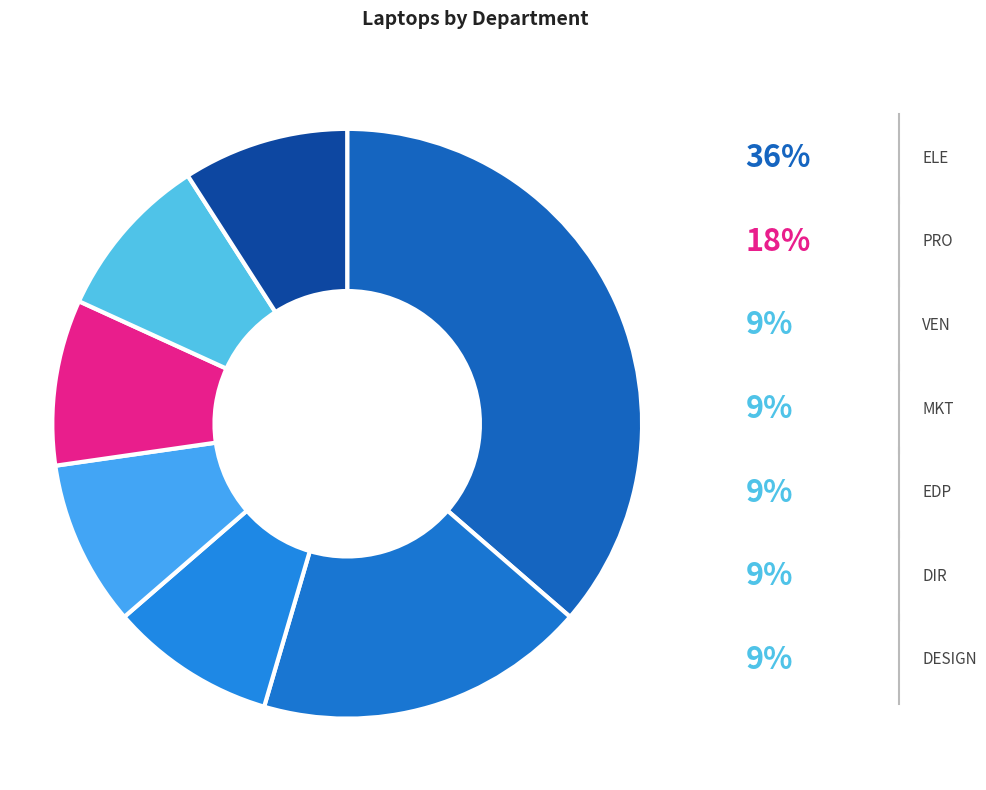

What is the largest slice in the pie chart?

ELE